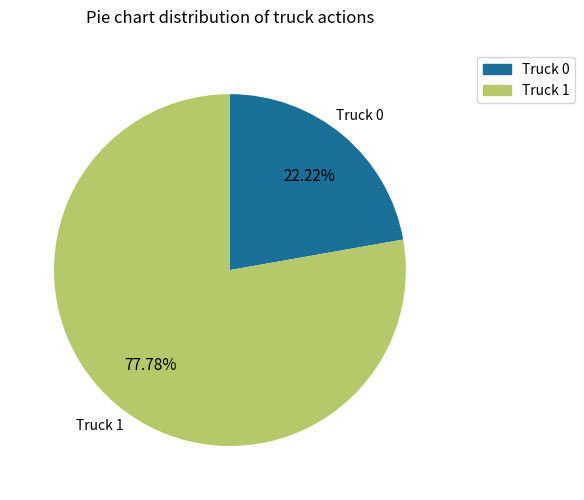

To the nearest percent, what portion does Truck 1 represent?

78%